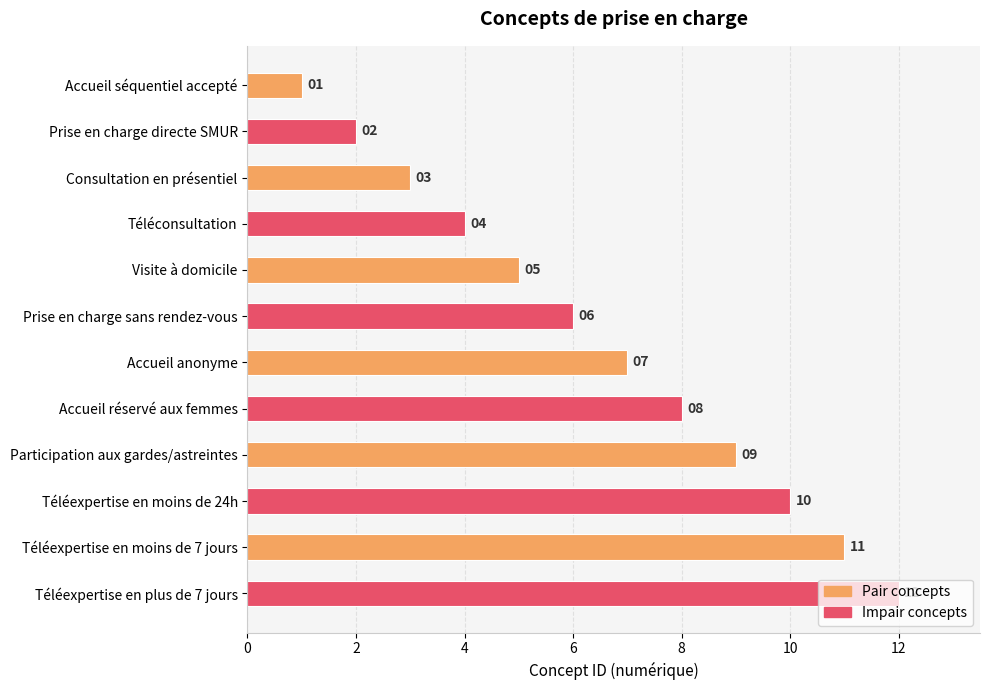

Between Accueil anonyme and Prise en charge sans rendez-vous, which is larger?

Accueil anonyme